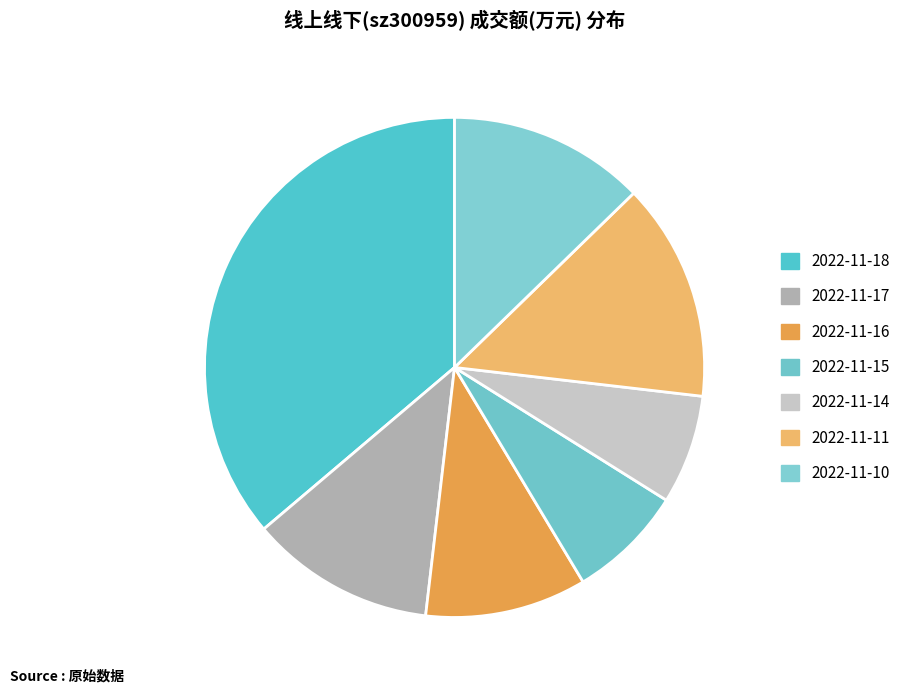

Combined, do 2022-11-16 and 2022-11-10 account for over 50%?

No